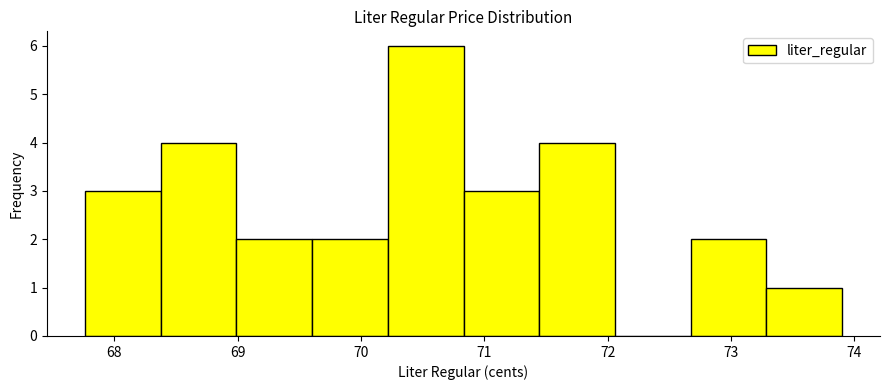

What is the height of the bar covering 69.0 to 69.6 on the x-axis? Neither the bar edges nor the heights are printed on the chart, so give them approximately, as read against the axes.

2